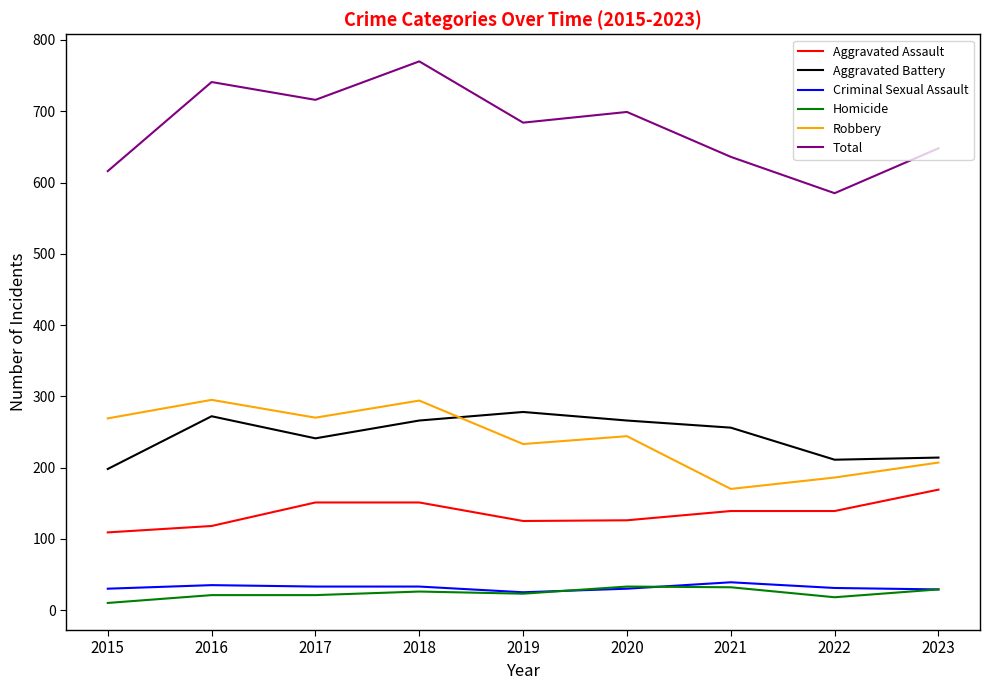

Which series has the largest total across all categories?

Total